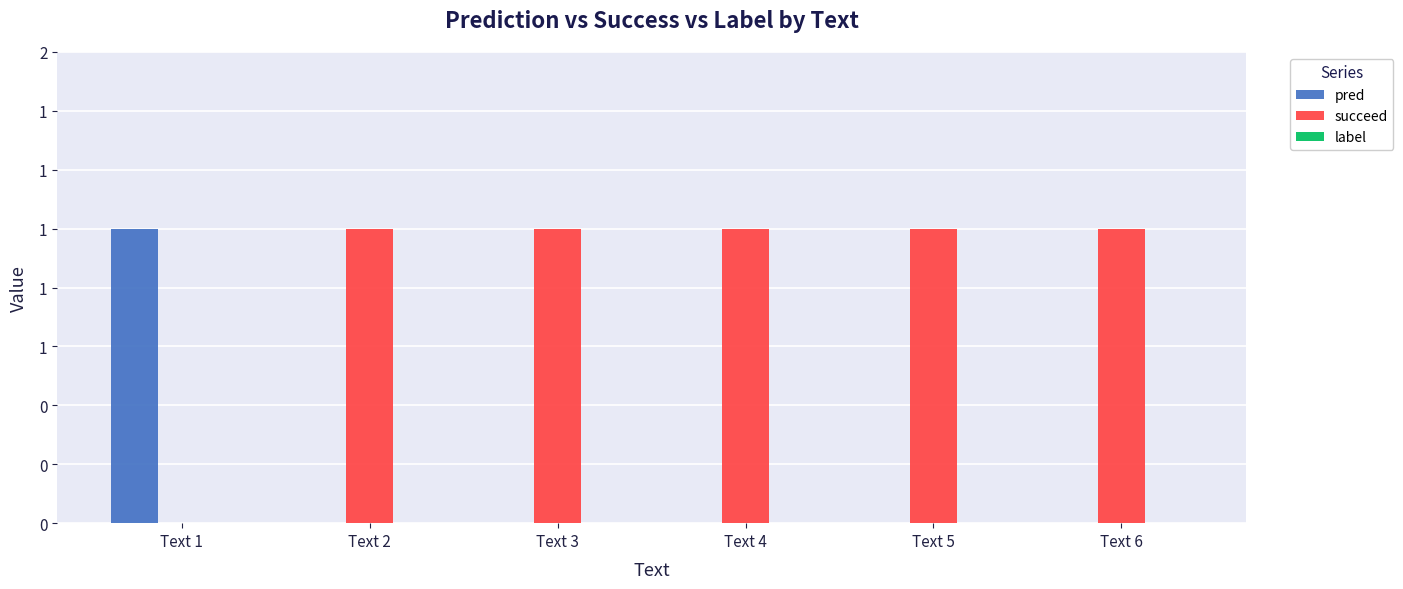

Are the bars grouped side by side (vs. stacked)?

Yes